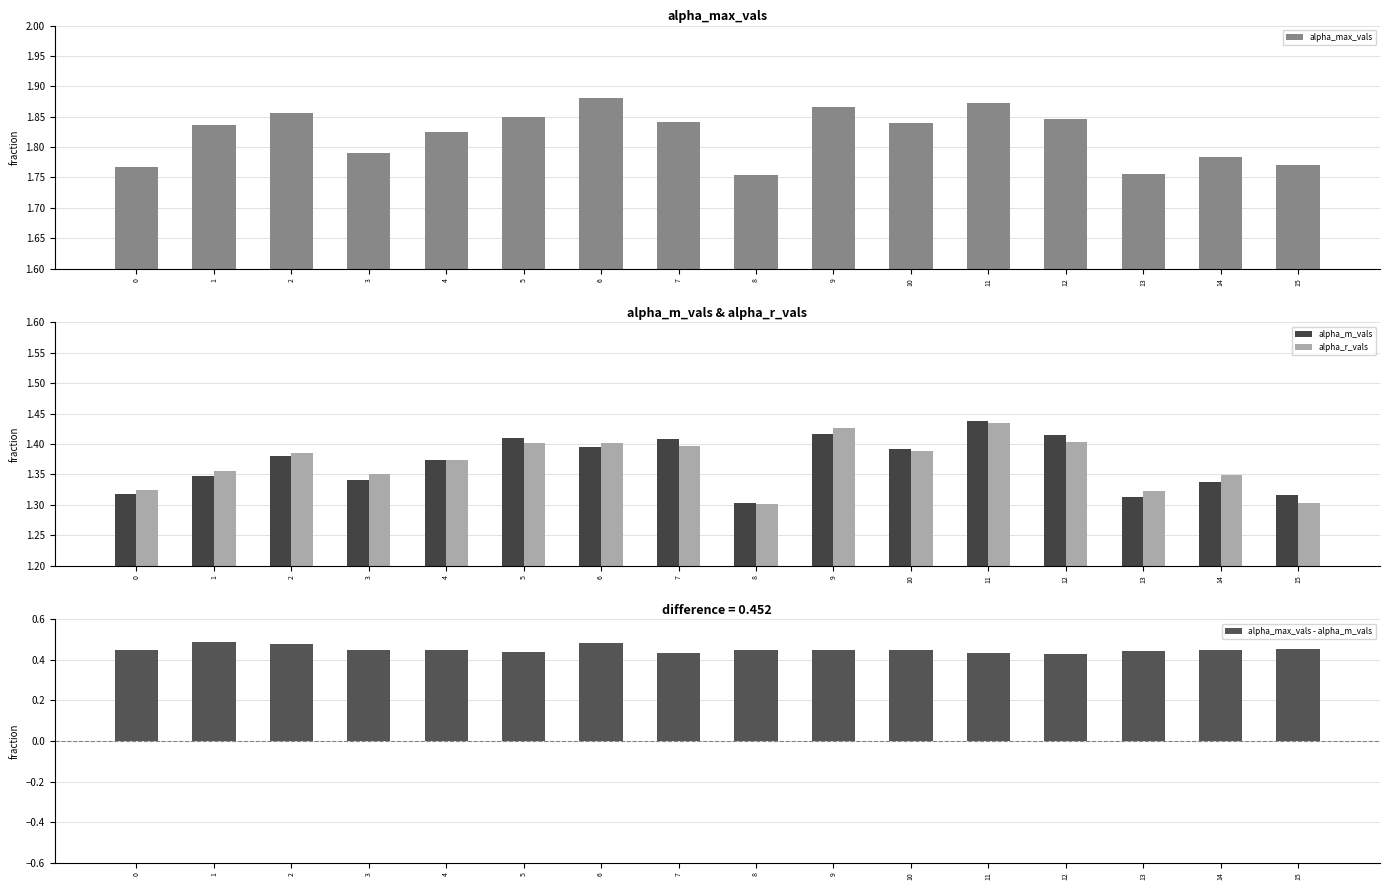

What is the value of the alpha_max_vals bar at the 3rd from the left?

1.9